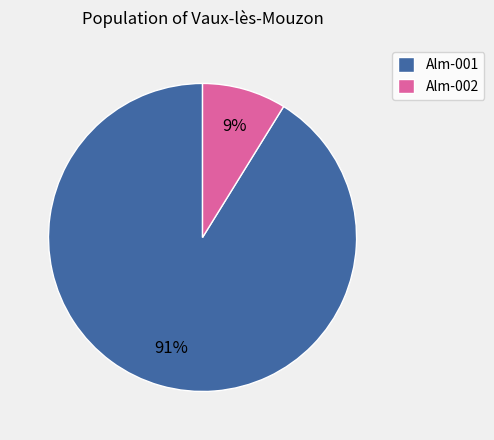

Do Alm-002 and Alm-001 together represent more than half of the pie?

Yes